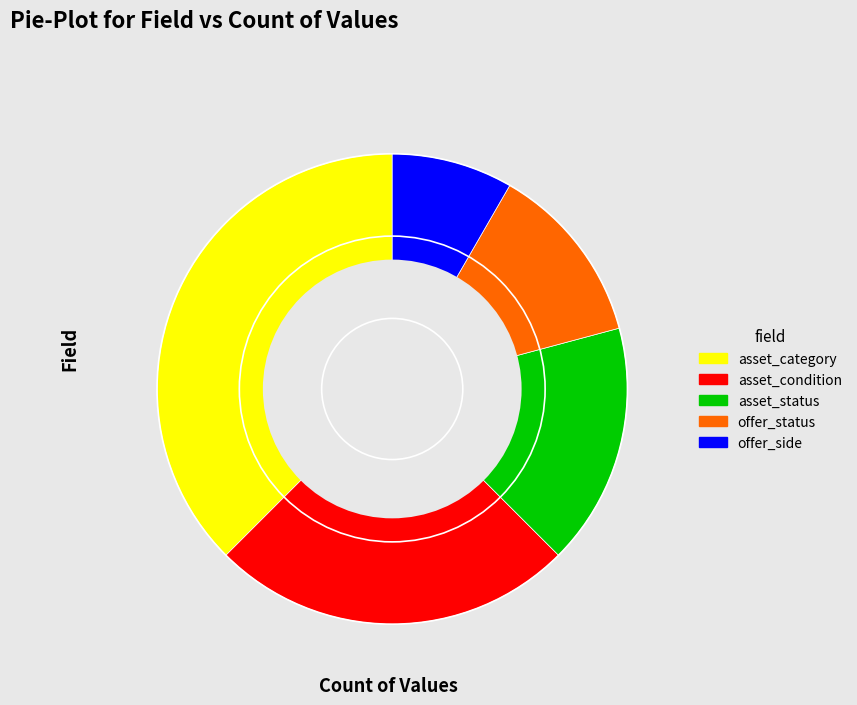

Which has a higher value, offer_side or asset_condition?

asset_condition